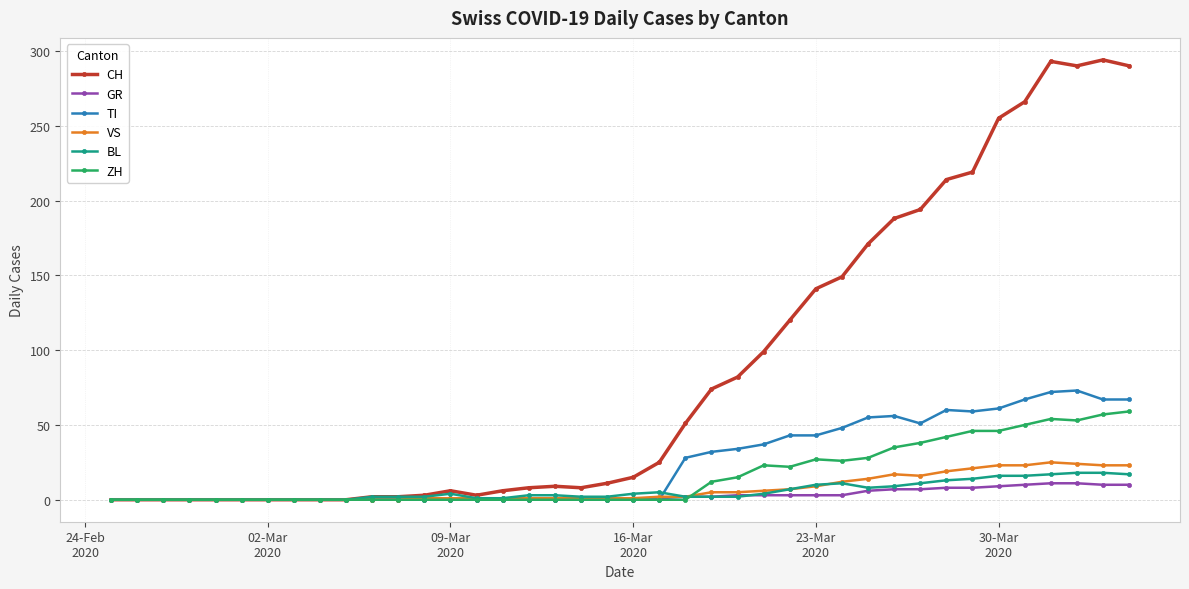

What is the highest value of the GR series?

11